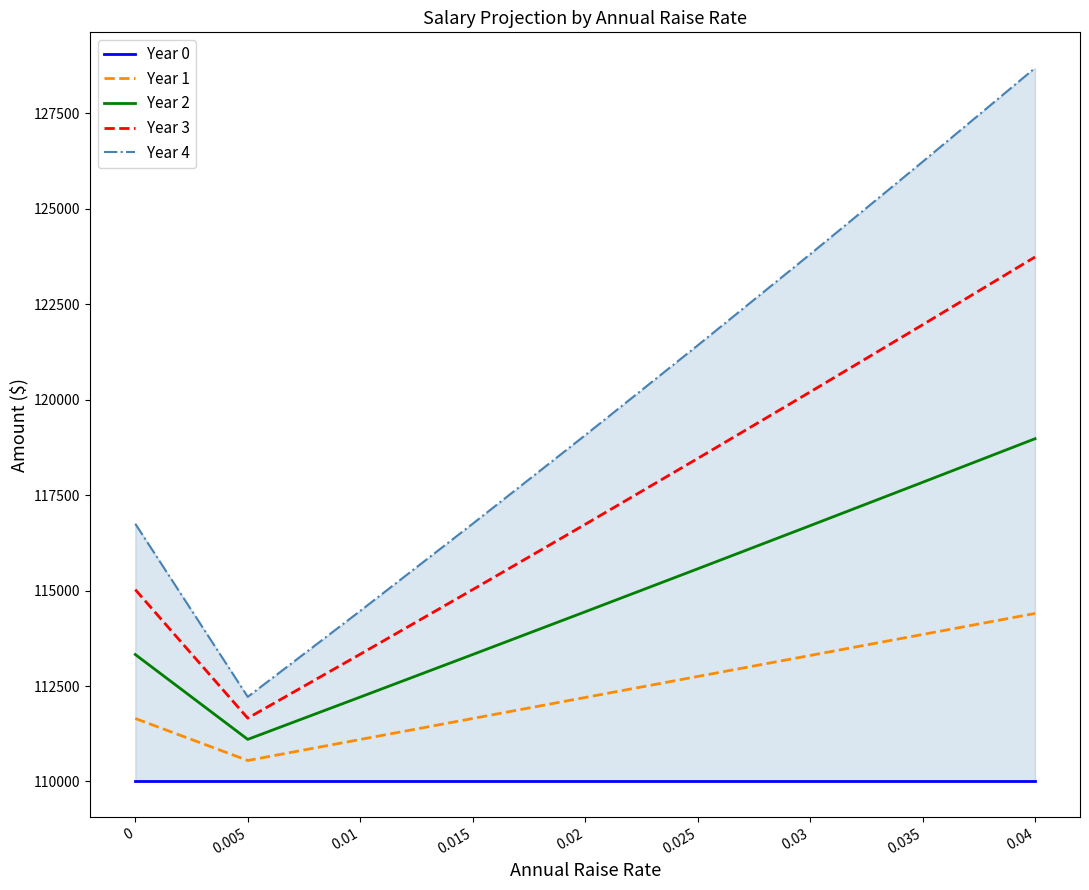

Rank the series by their maximum value, from lowest to highest.

Year 0, Year 1, Year 2, Year 3, Year 4